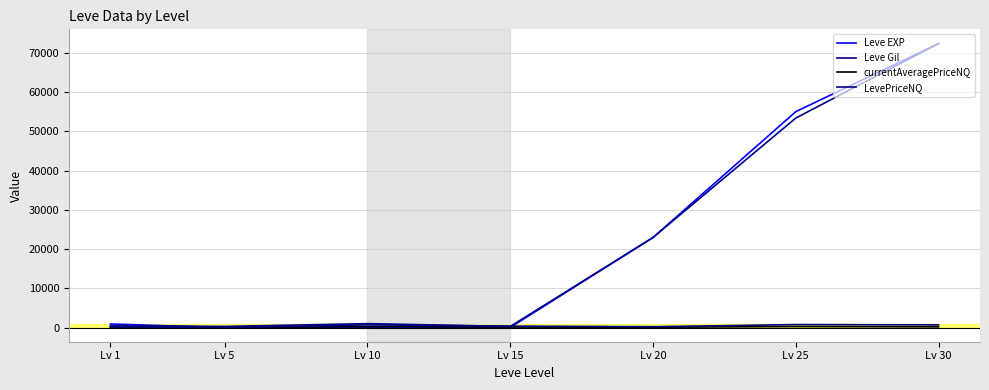

Reading right to left, list all the values displayed in this chart.

Leve EXP: 72430.0	55060.0	22960.0	19.0	10.0	6.0	900.0
Leve Gil: 72430.0	53430.0	22960.0	270.0	990.0	280.0	420.0
currentAveragePriceNQ: 168.1	250.0	69.5	119.3	225.0	0.0	98.2
LevePriceNQ: 672.3	750.0	208.5	358.0	675.0	0.0	127.9